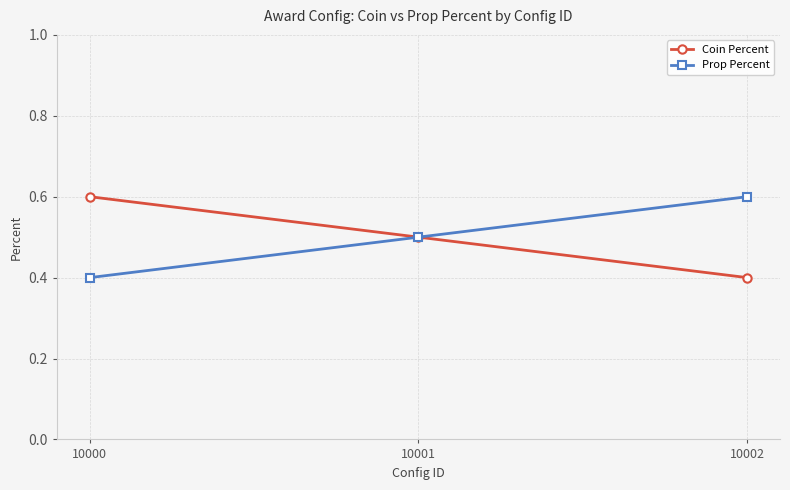

At how many categories does at least one series exceed 0?

3